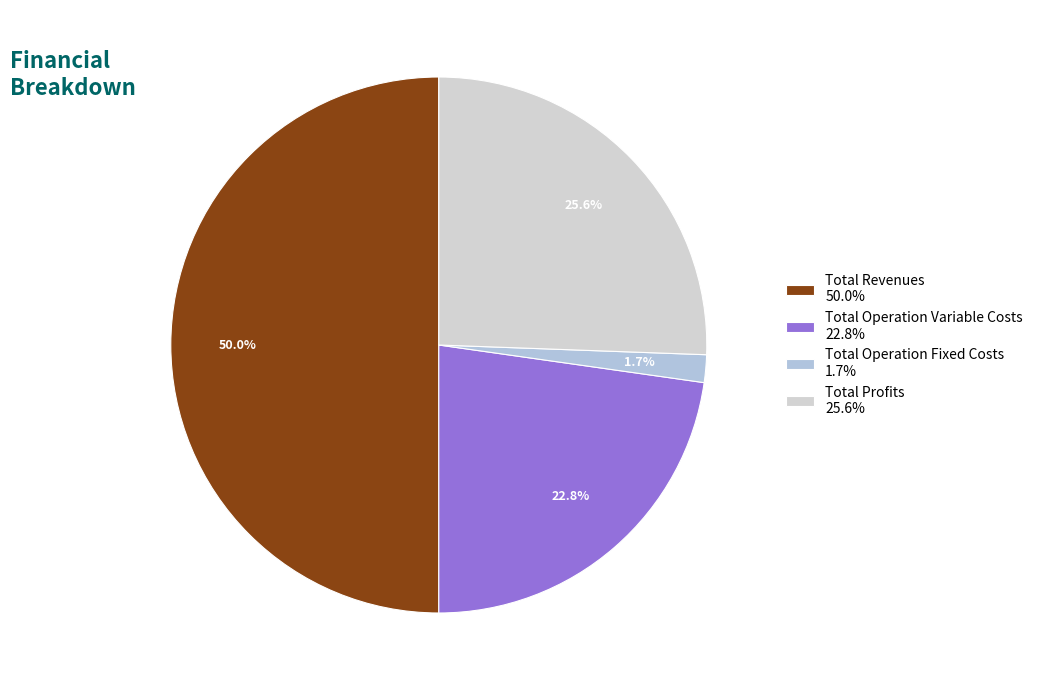

How many segments does this pie chart have?

4